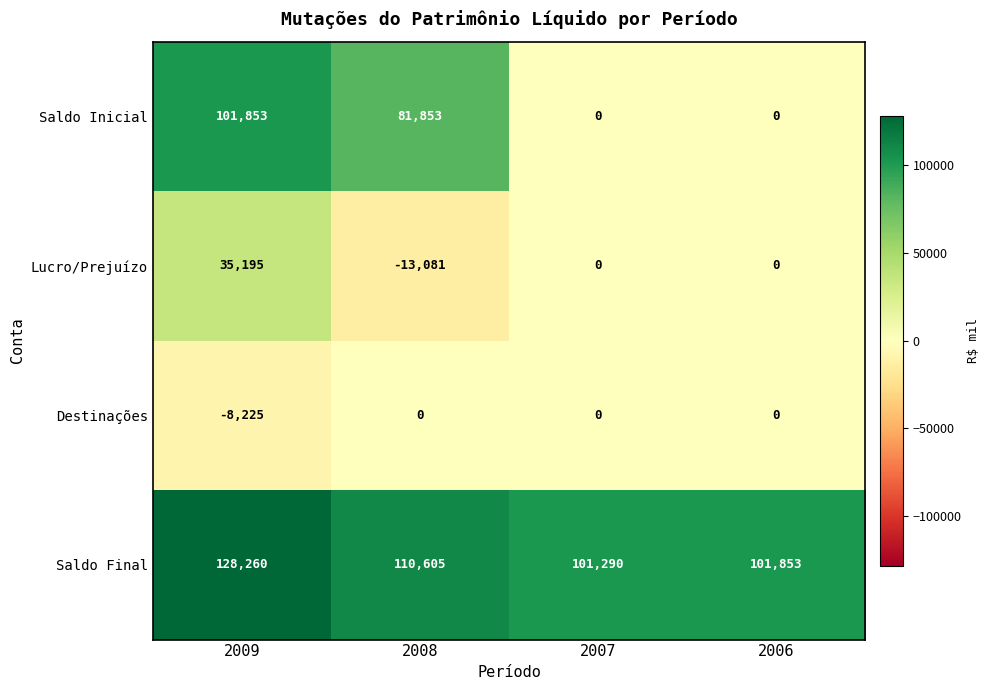

The Saldo Inicial series shows 55896 at 2009. True or false?

False